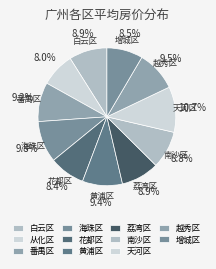

Is there a majority slice in this chart?

No